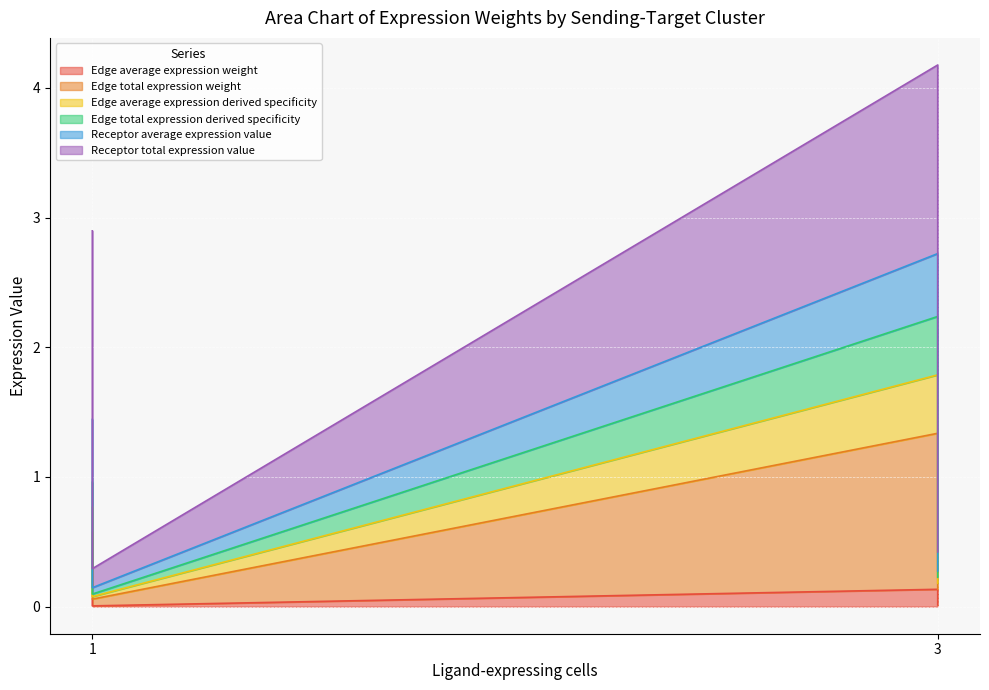

True or false: Edge total expression weight has more than 2 interior local peaks.

False